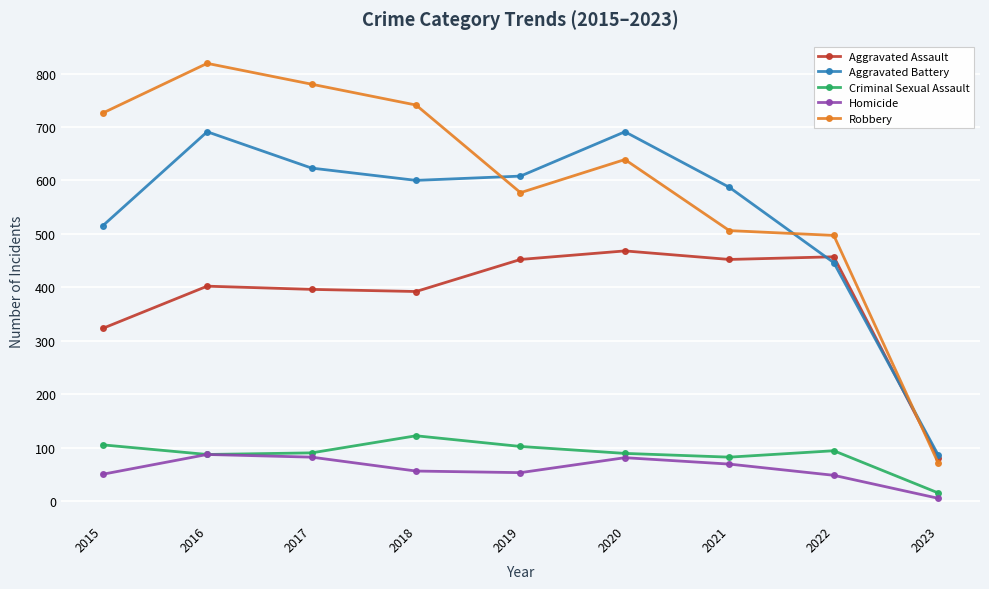

In Criminal Sexual Assault, how many points are higher than both neighbors (excluding endpoints)?

2